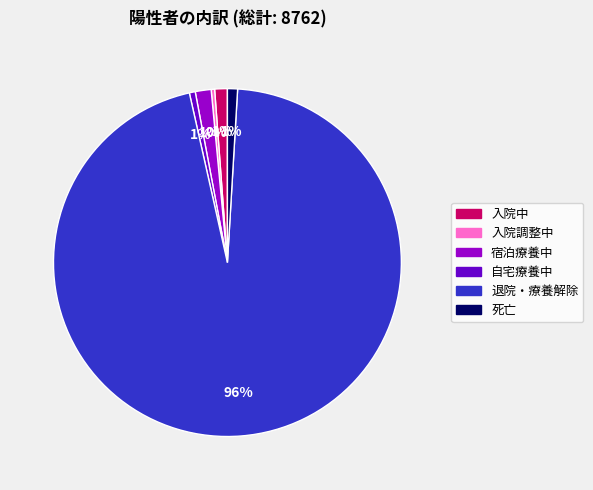

Which has a higher value, 入院調整中 or 死亡?

死亡